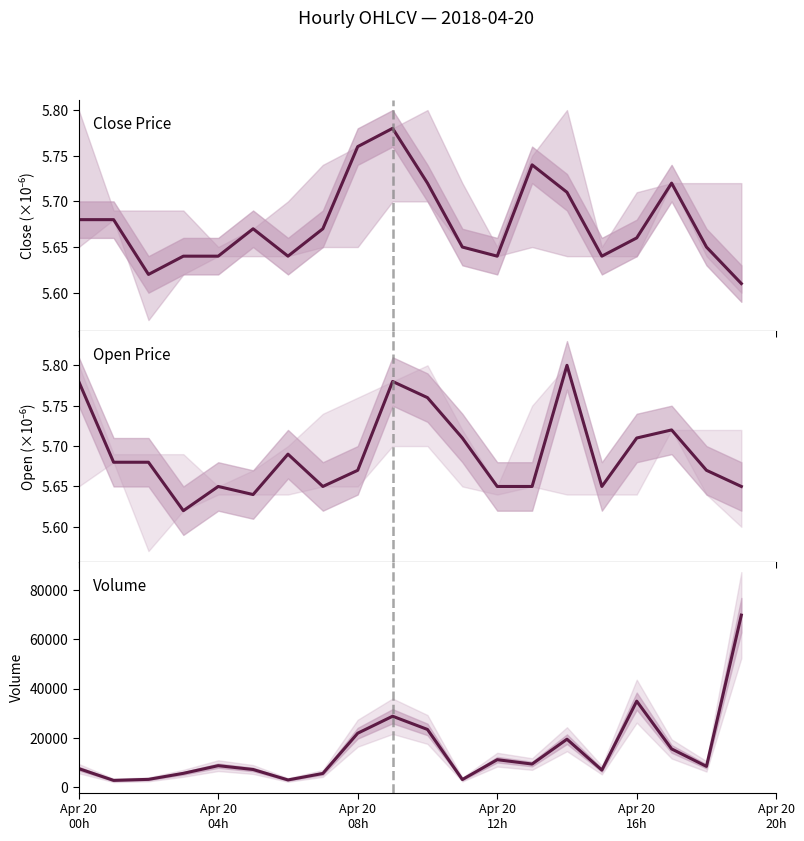

What is the value of the Volume point at the 15th from the left?

19459.6